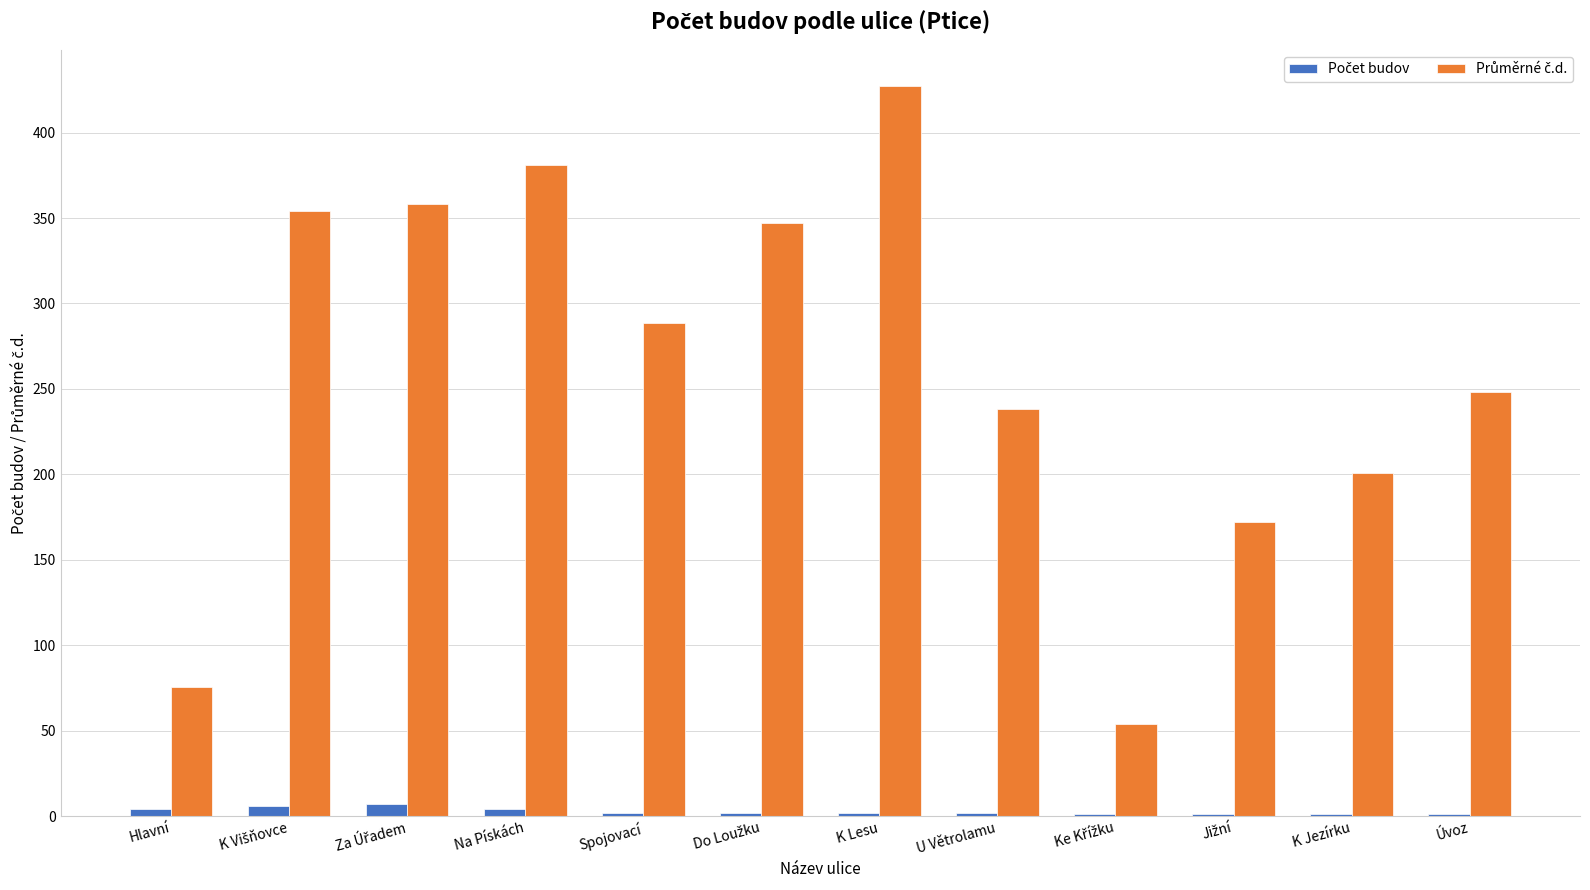

What is the greatest value displayed?

427.0